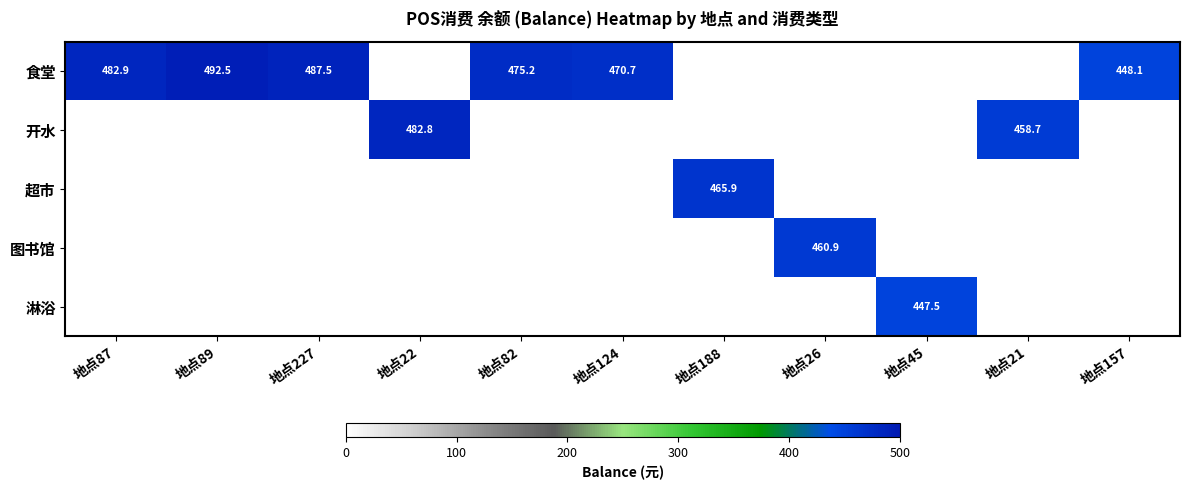

What is the average value of the 超市 series?

42.4